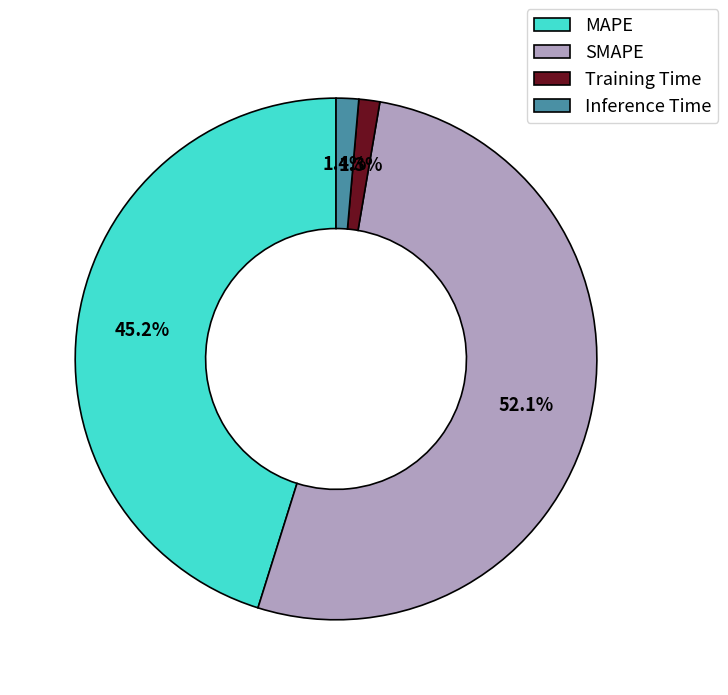

Is it true that SMAPE is 52% of the pie?

True